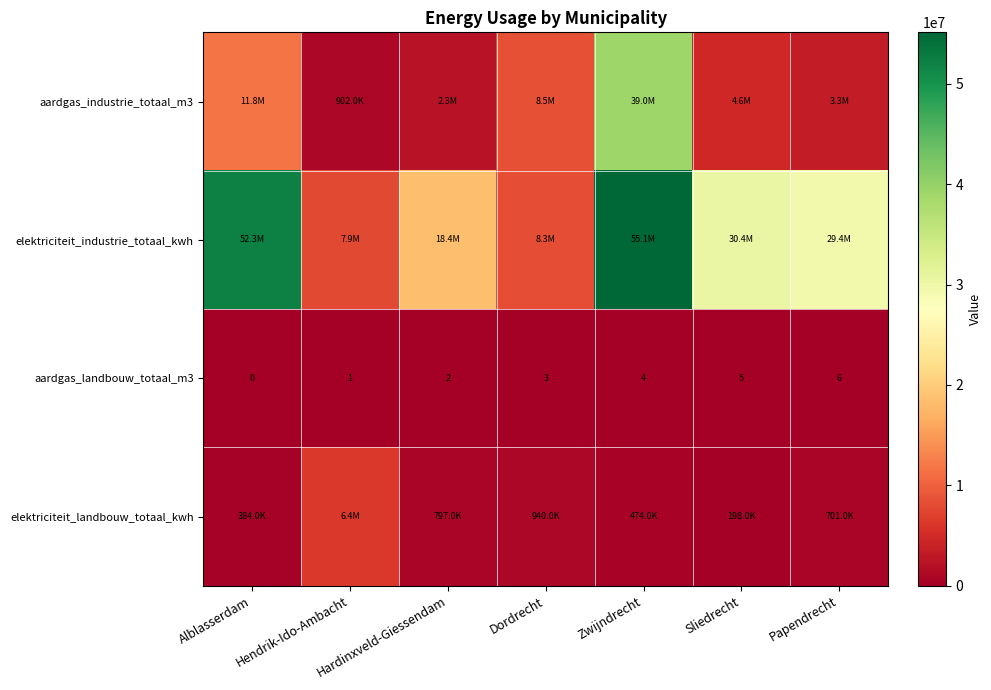

Between Sliedrecht and Papendrecht, which is larger?

Sliedrecht